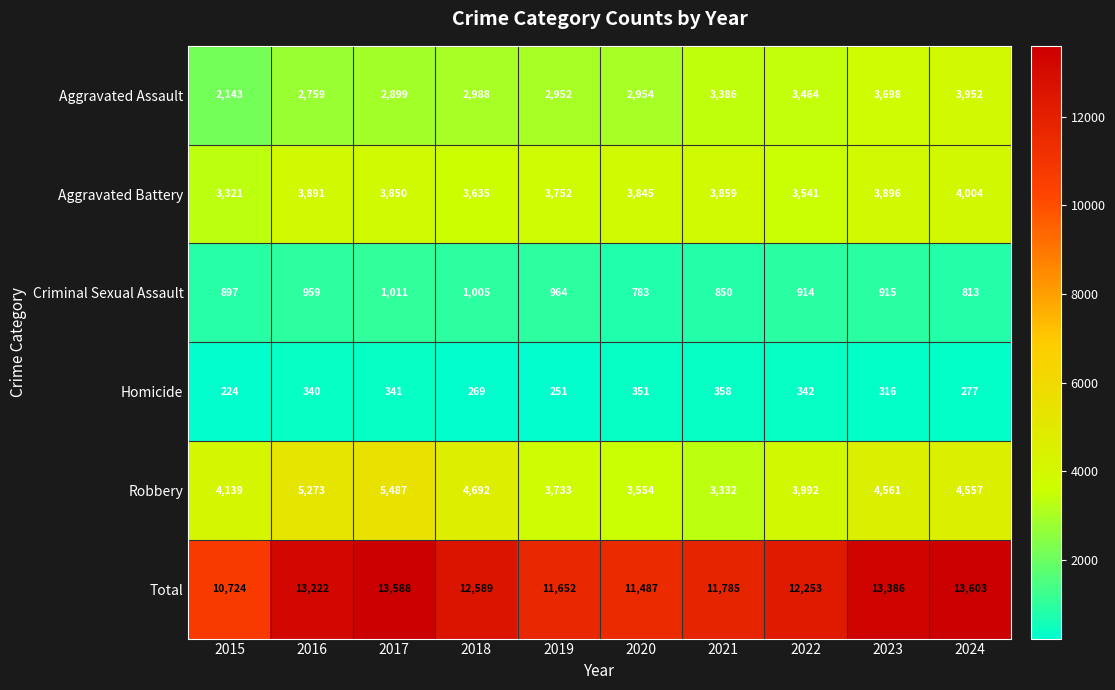

Rank the series by their maximum value, from highest to lowest.

Total, Robbery, Aggravated Battery, Aggravated Assault, Criminal Sexual Assault, Homicide